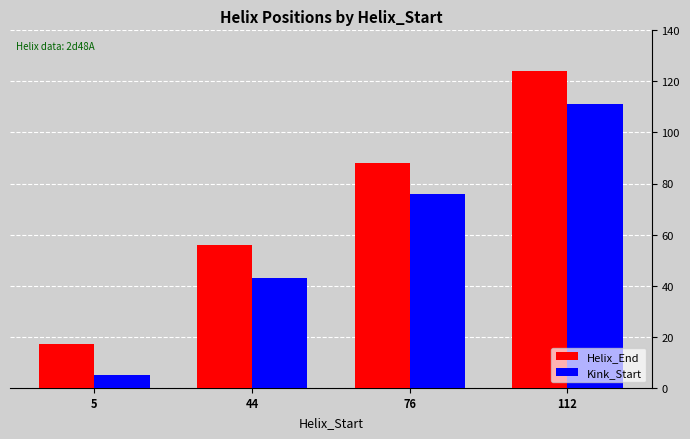

What is the difference between the maximum and minimum values in the Helix_End series?

107